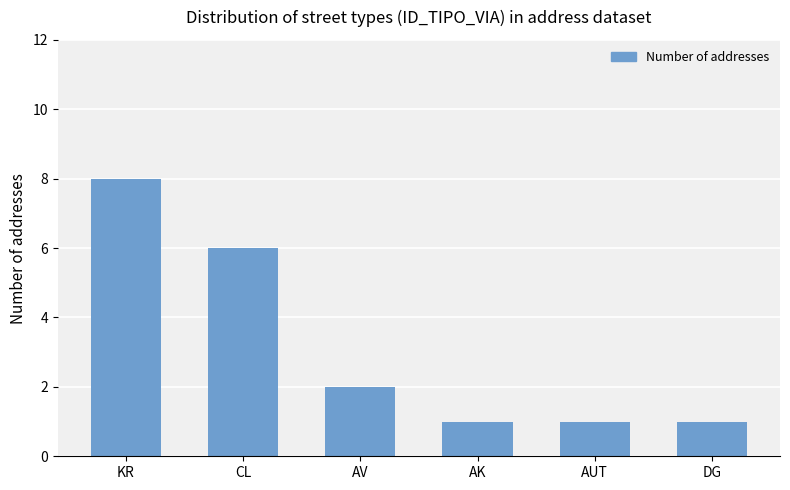

What is the maximum value shown in the chart?

8